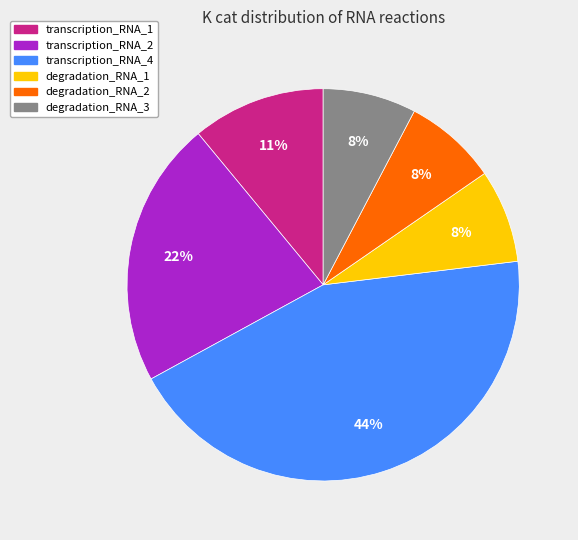

To the nearest percent, what percentage of the pie is degradation_RNA_2?

8%